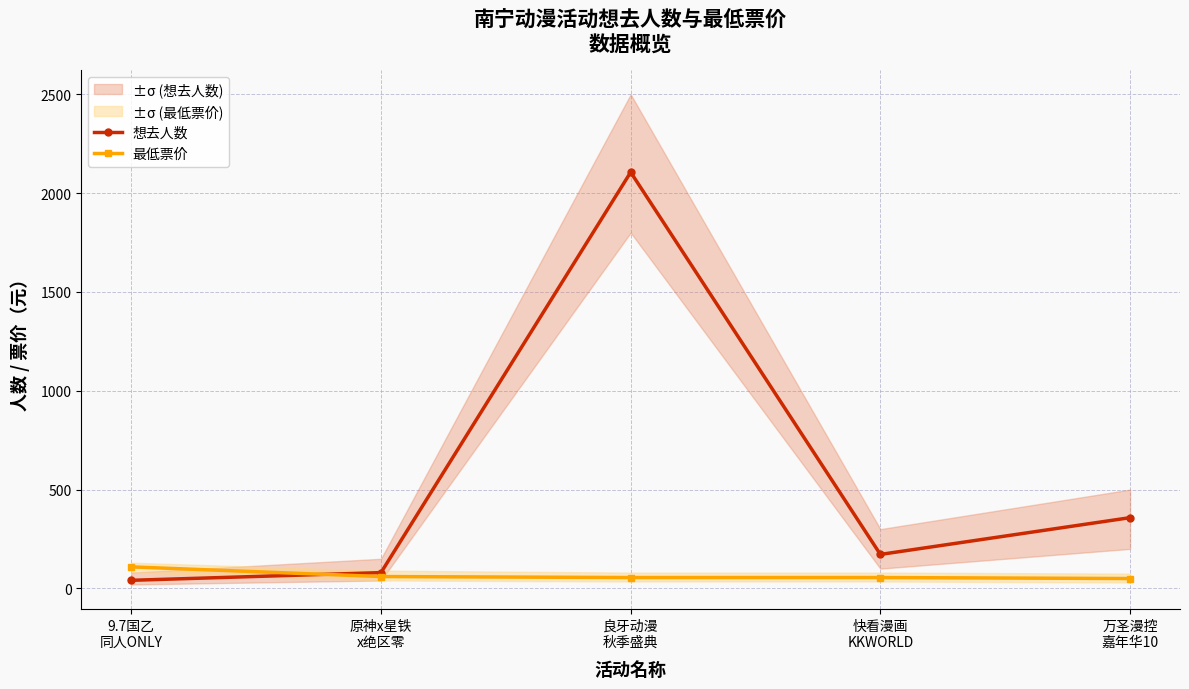

Reading left to right, transcribe all the data shown in this chart.

想去人数: 9.7国乙
同人ONLY=41	原神x星铁
x绝区零=80	良牙动漫
秋季盛典=2106	快看漫画
KKWORLD=172	万圣漫控
嘉年华10=358
最低票价: 9.7国乙
同人ONLY=109	原神x星铁
x绝区零=60	良牙动漫
秋季盛典=55	快看漫画
KKWORLD=55	万圣漫控
嘉年华10=50